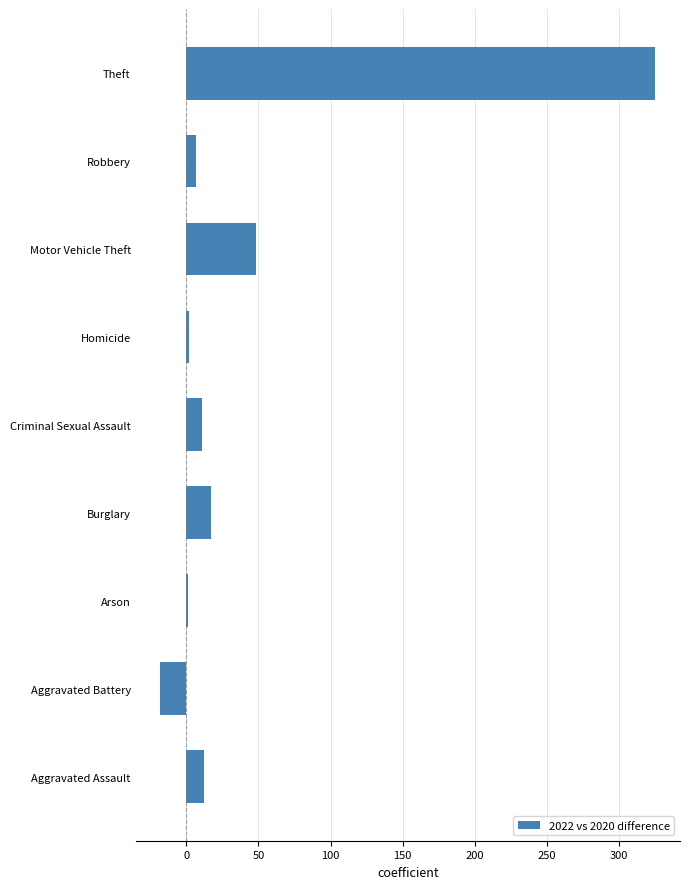

The chart shows a value of 17 at Burglary. True or false?

True